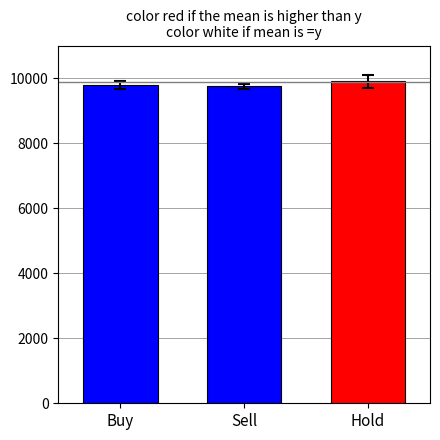

Reading left to right, what are all the values shown in this chart?

Buy=9789.1	Sell=9742.4	Hold=9897.3